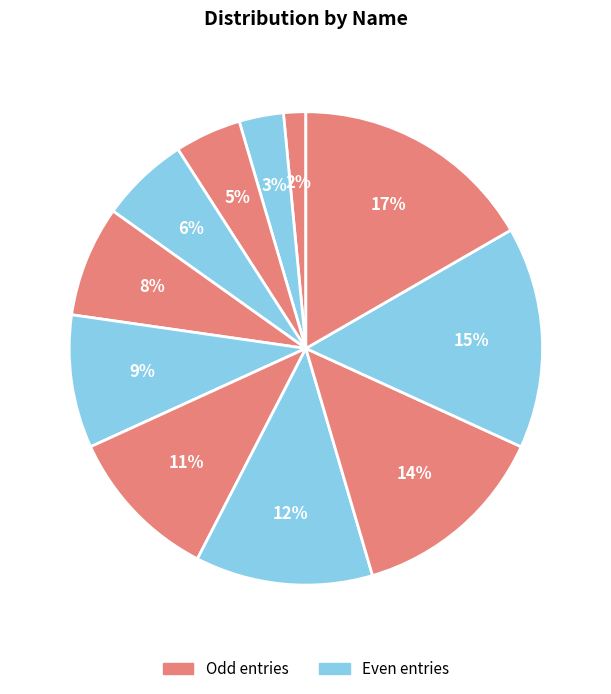

Count the number of slices in the pie.

11